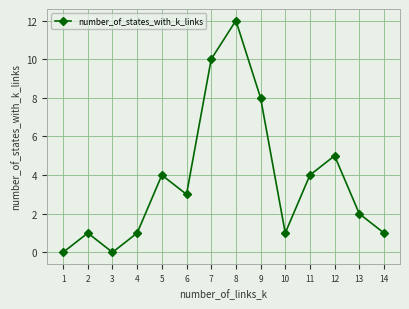

True or false: there are more than 1 points higher than both neighbors.

True